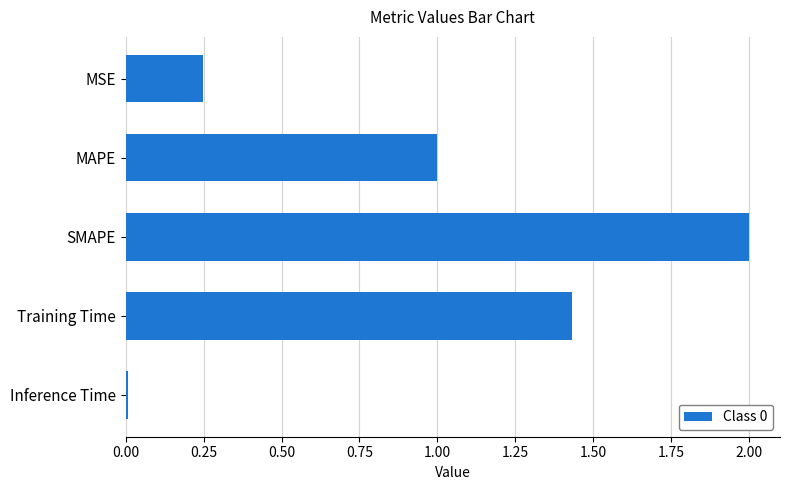

List the labels in order of value, largest first.

SMAPE, Training Time, MAPE, MSE, Inference Time